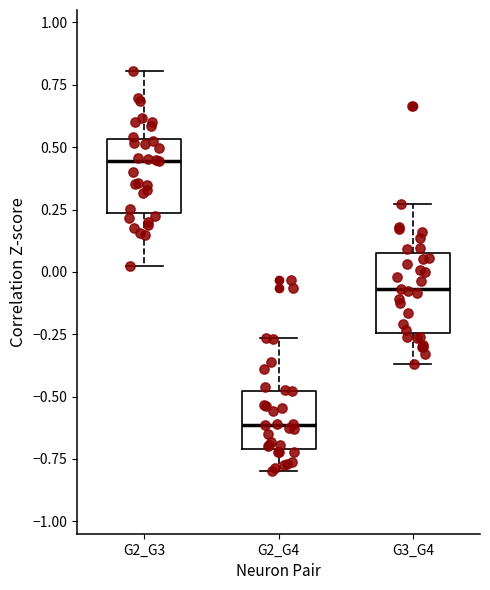

Reading left to right, transcribe this box plot: for each box, give where its median line is, the range the box spans, and where its two whiskers end, as read against the y-axis. The values are not printed on the chart, so give them approximately, as read against the axis.

G2_G3: median 0.45, box 0.25 to 0.55, whiskers 0.00 to 0.80
G2_G4: median -0.60, box -0.70 to -0.50, whiskers -0.80 to -0.25
G3_G4: median -0.05, box -0.25 to 0.05, whiskers -0.35 to 0.25